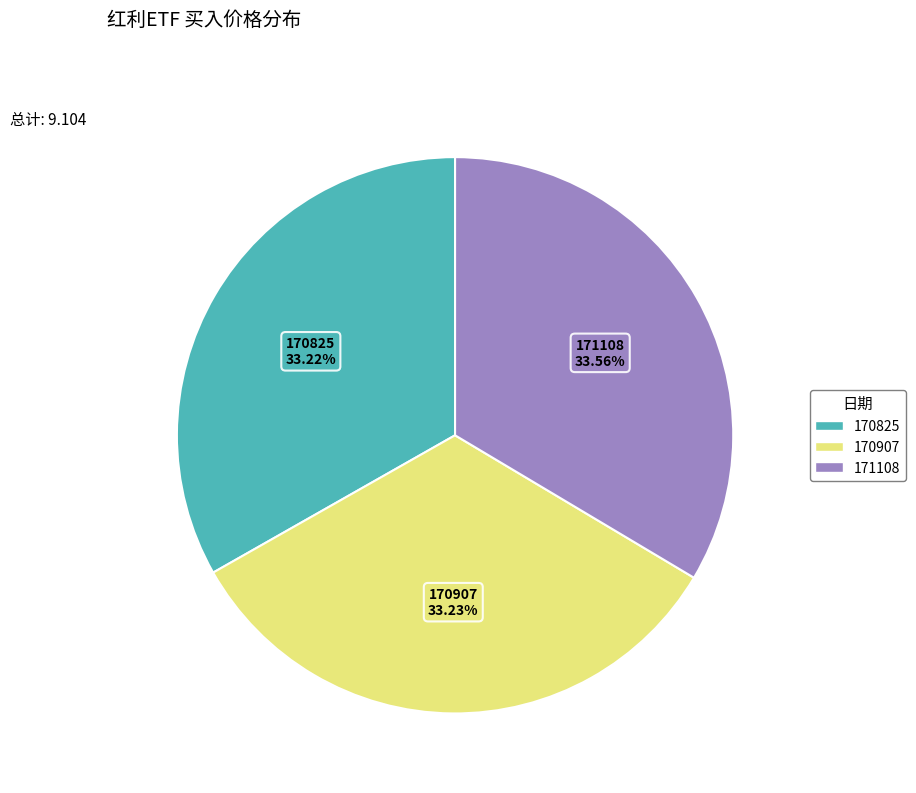

What percentage is the 171108 slice, to the nearest percent?

34%